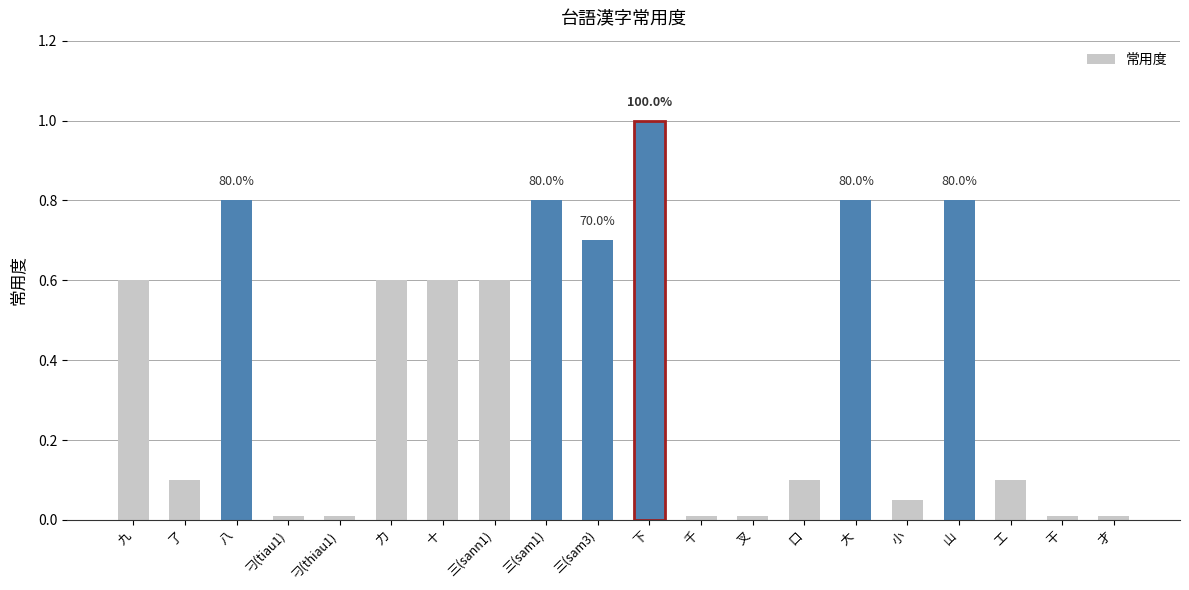

The chart shows a value of 0.8 at 三(sam1). True or false?

True